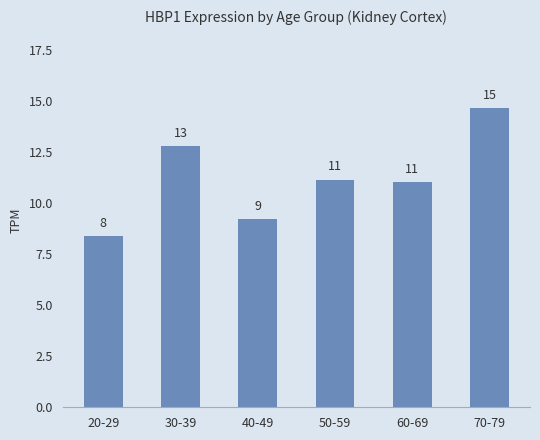

Reading right to left, what are all the values shown in this chart?

70-79=14.7	60-69=11.0	50-59=11.2	40-49=9.2	30-39=12.8	20-29=8.4